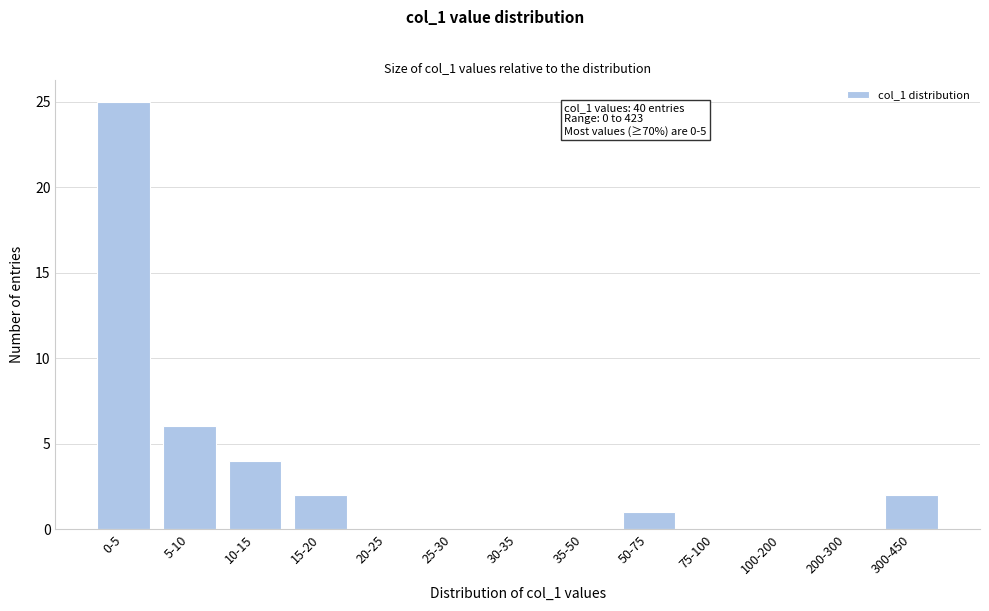

Reading right to left, extract all data points from this chart.

300-450=2	200-300=0	100-200=0	75-100=0	50-75=1	35-50=0	30-35=0	25-30=0	20-25=0	15-20=2	10-15=4	5-10=6	0-5=25